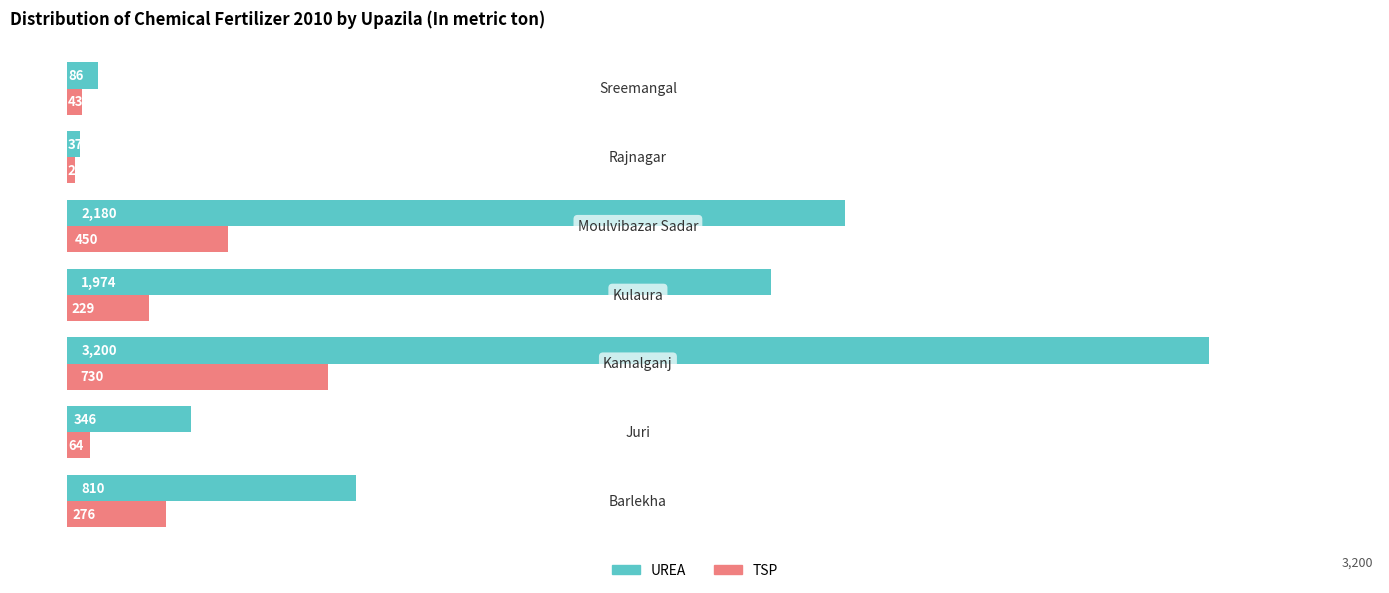

What is the greatest value displayed?

3200